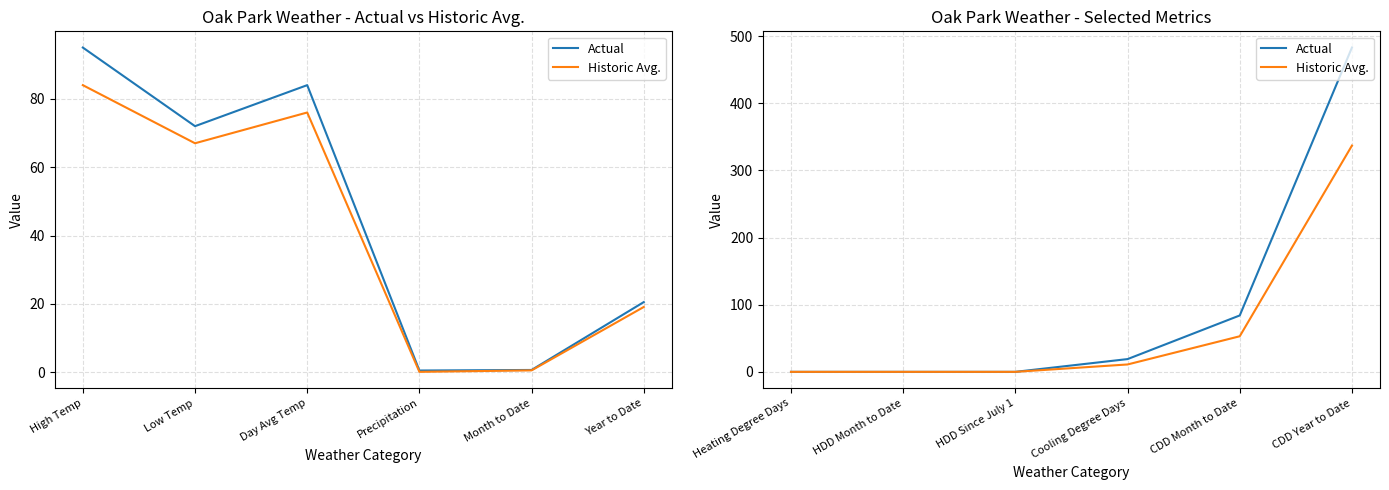

Is the value of Historic Avg. at CDD Year to Date greater than the value of Actual at CDD Month to Date?

Yes